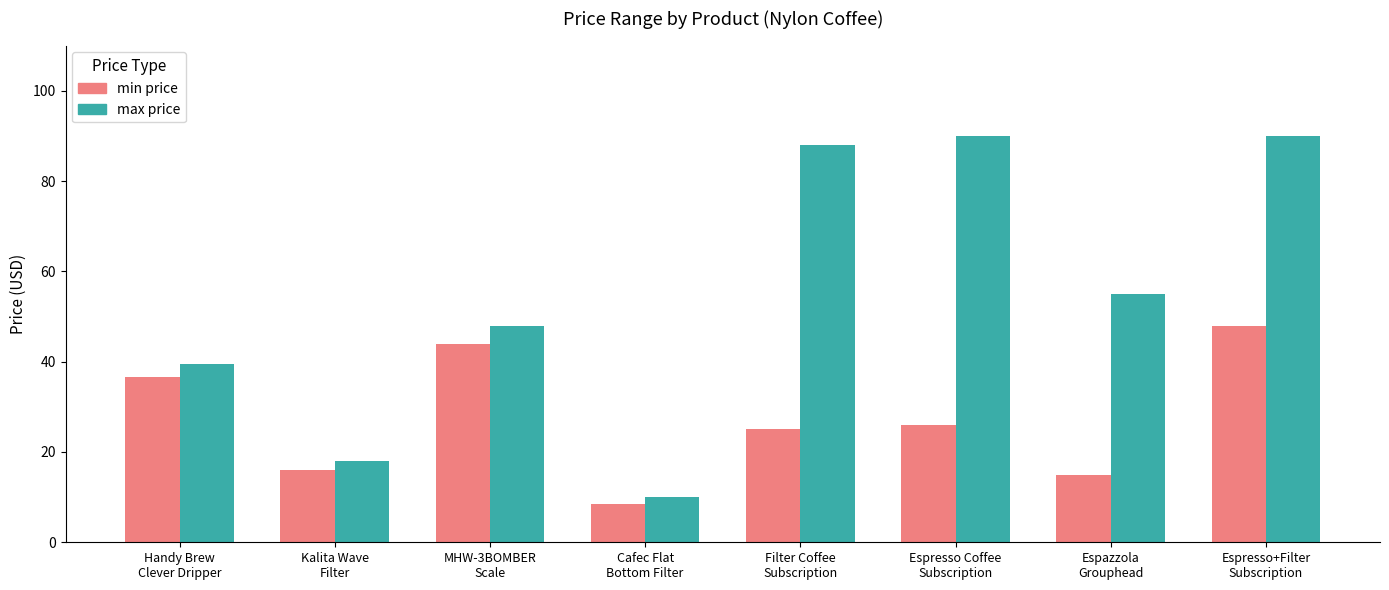

How many categories are shown in the chart?

8